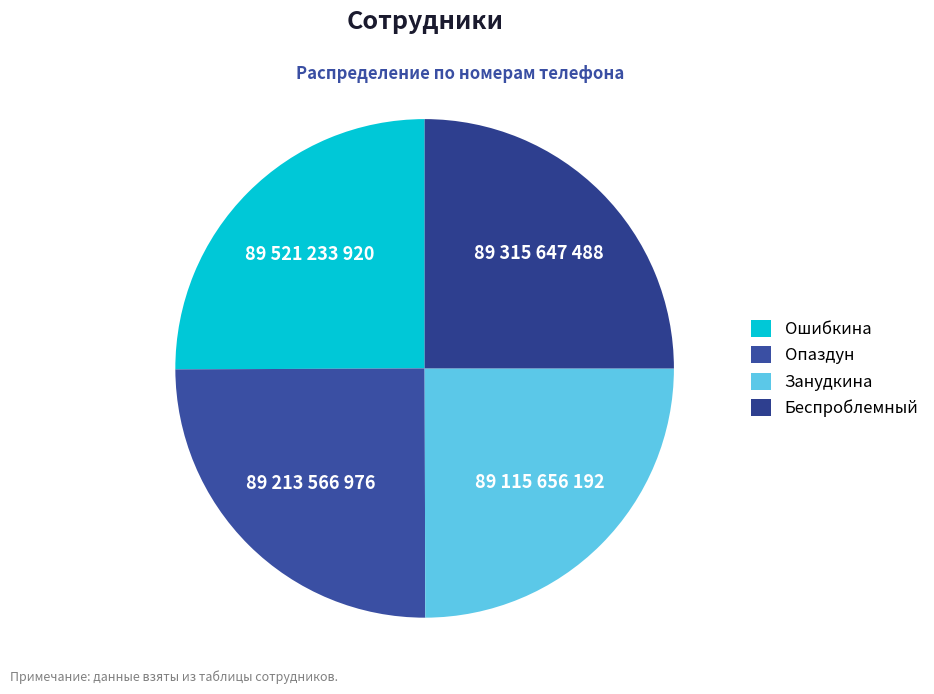

How many slices are in this pie chart?

4